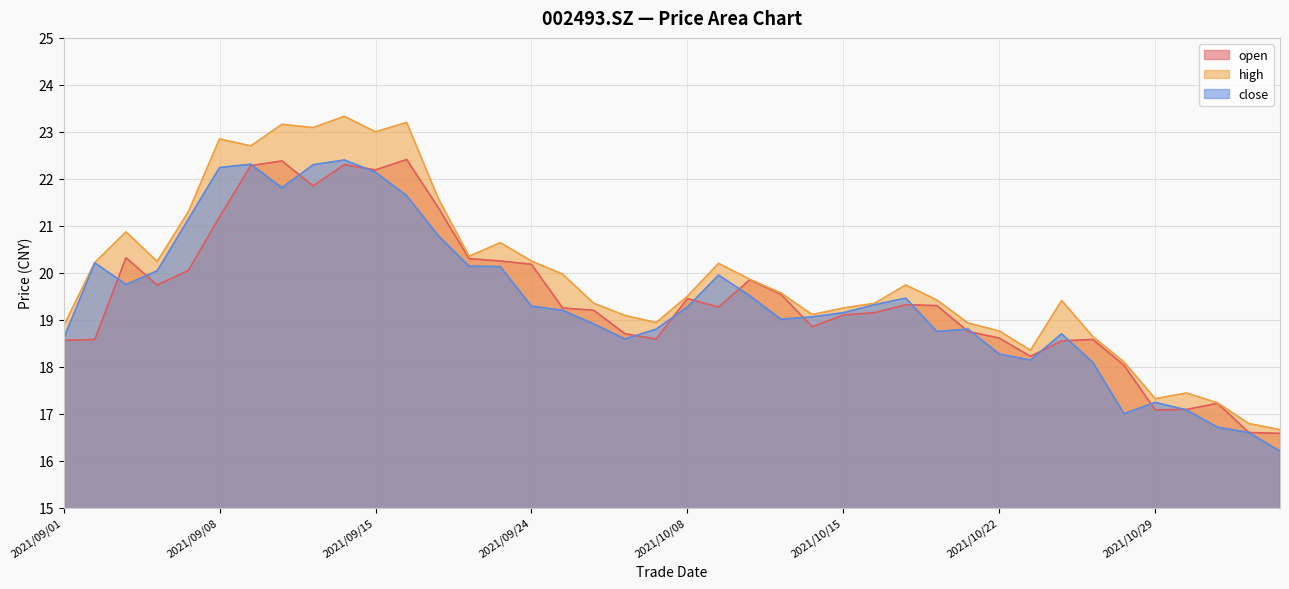

How many lines are shown in the chart?

3